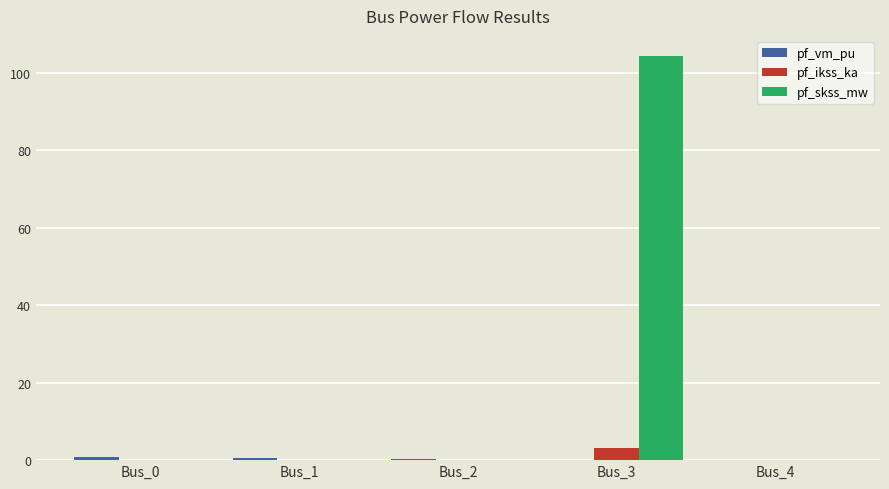

What is the greatest value displayed?

104.2